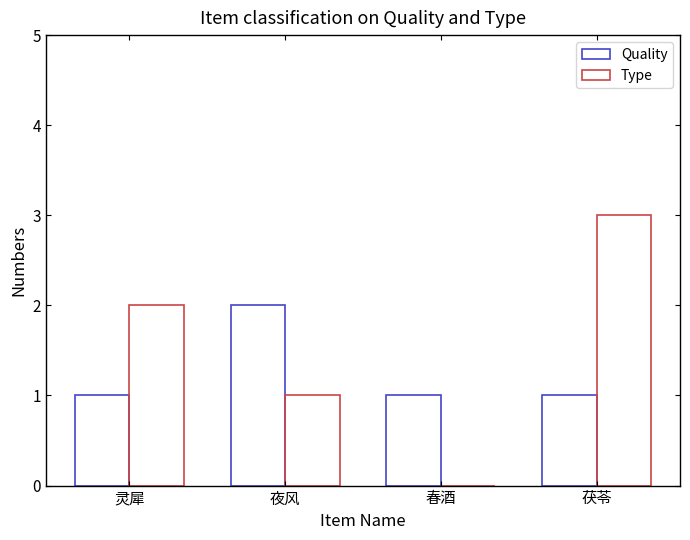

What is the difference between the highest and lowest values at 灵犀?

1